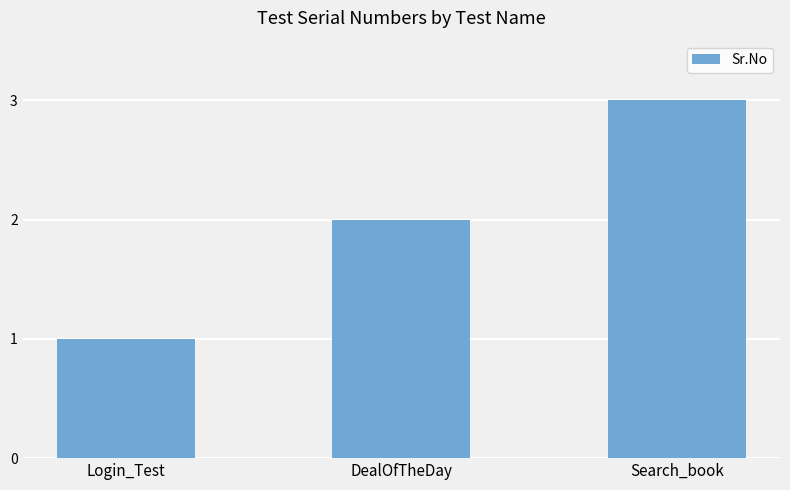

What is the difference between the values at DealOfTheDay and Login_Test?

1